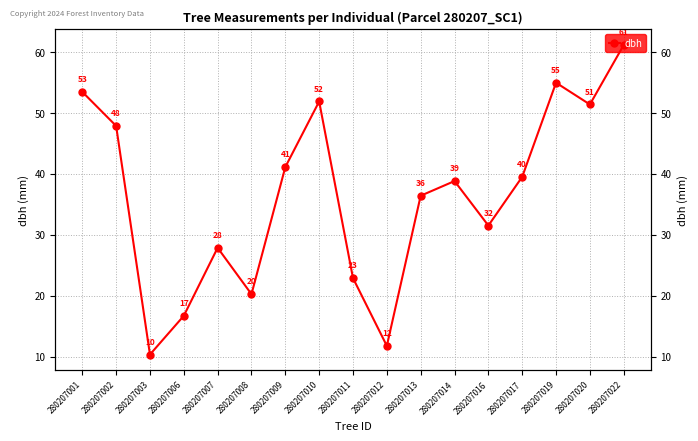

What is the minimum value shown in the chart?

10.3